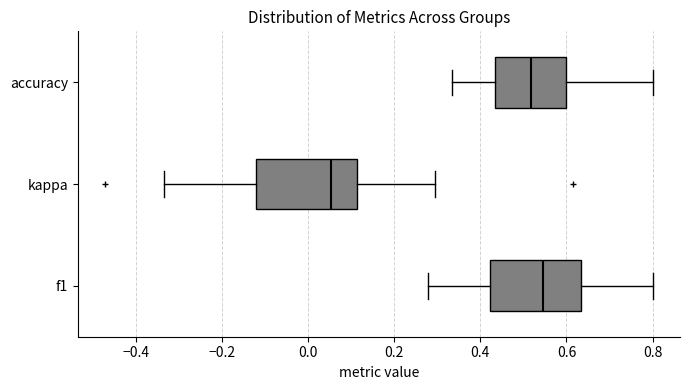

Which box's median line is the furthest to the right?

f1